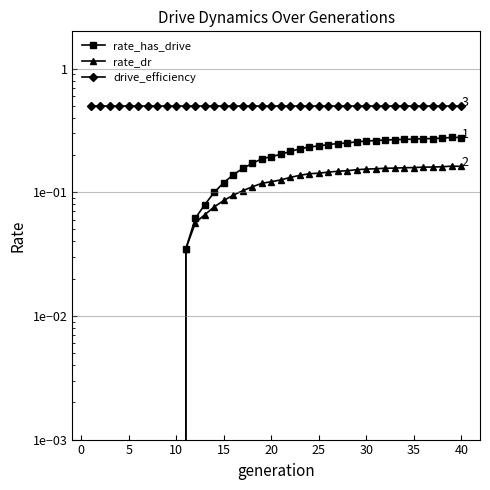

Read the rate_dr value at 15.

0.1